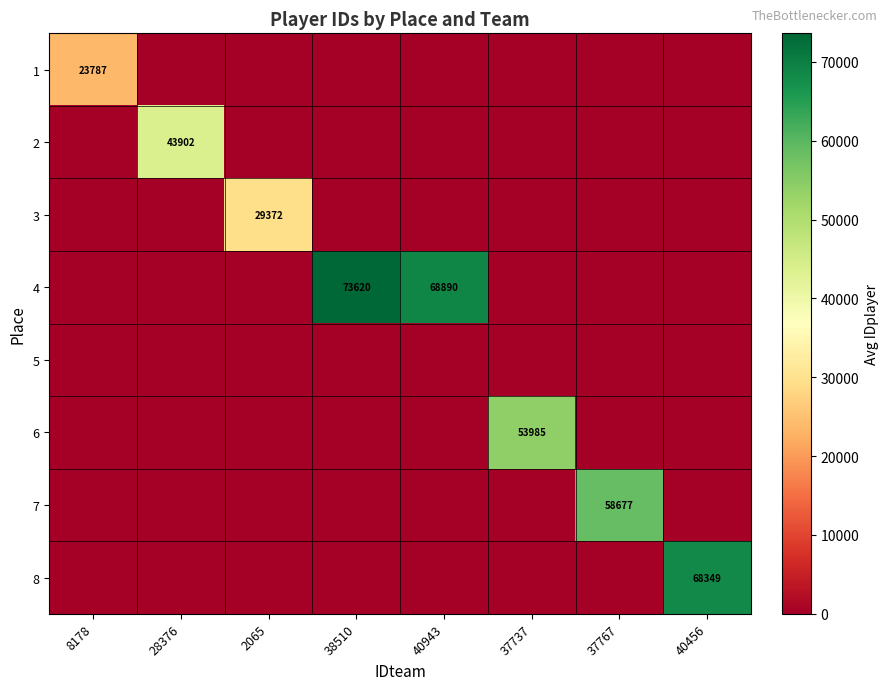

What is the greatest value displayed?

73620.2